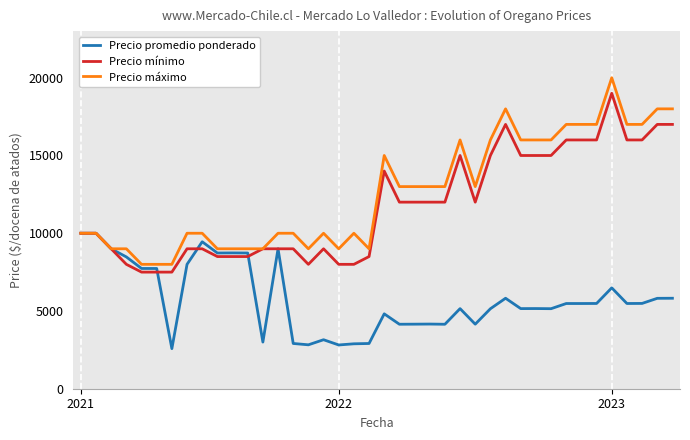

What is the greatest value displayed?

20000